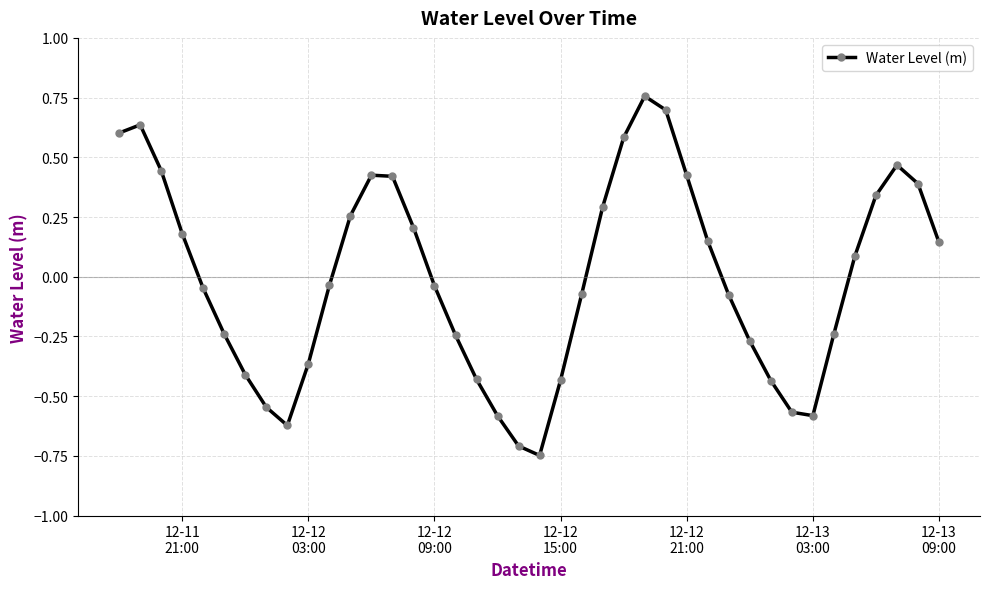

What is the difference between the maximum and second lowest values?

1.5